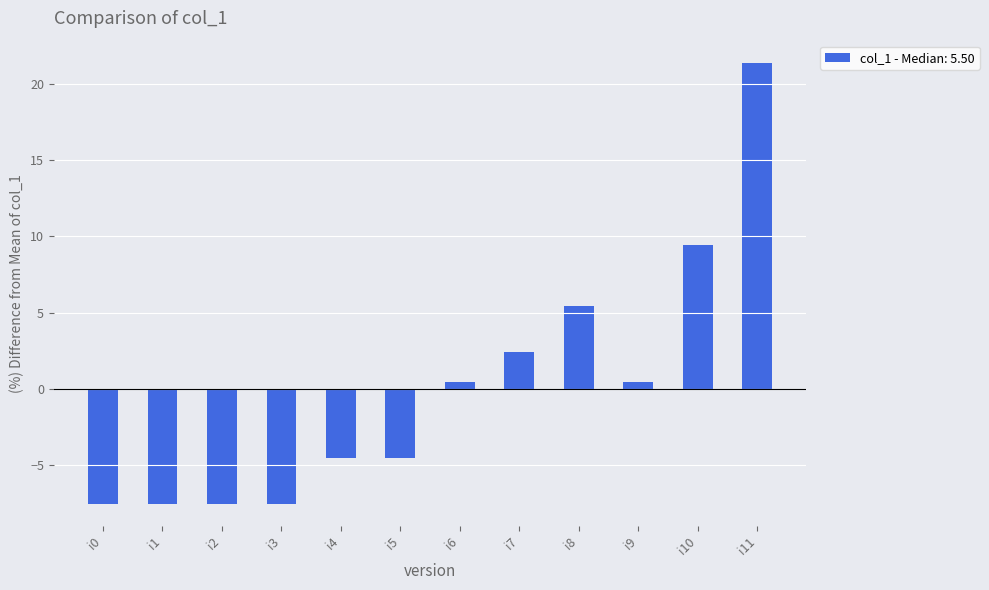

How many data points does each series have?

12